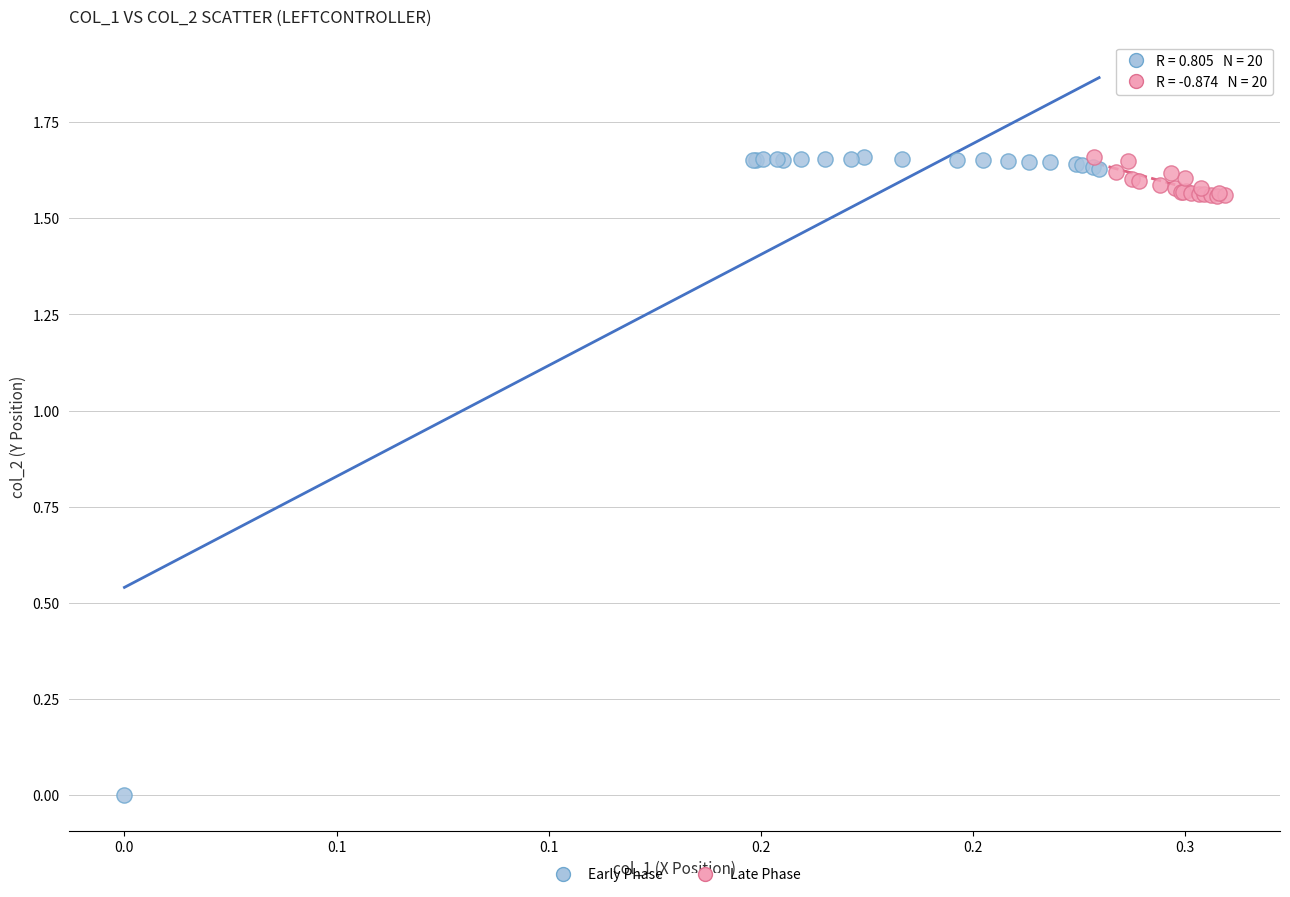

Which series has the largest Y range (max minus min)?

Early Phase